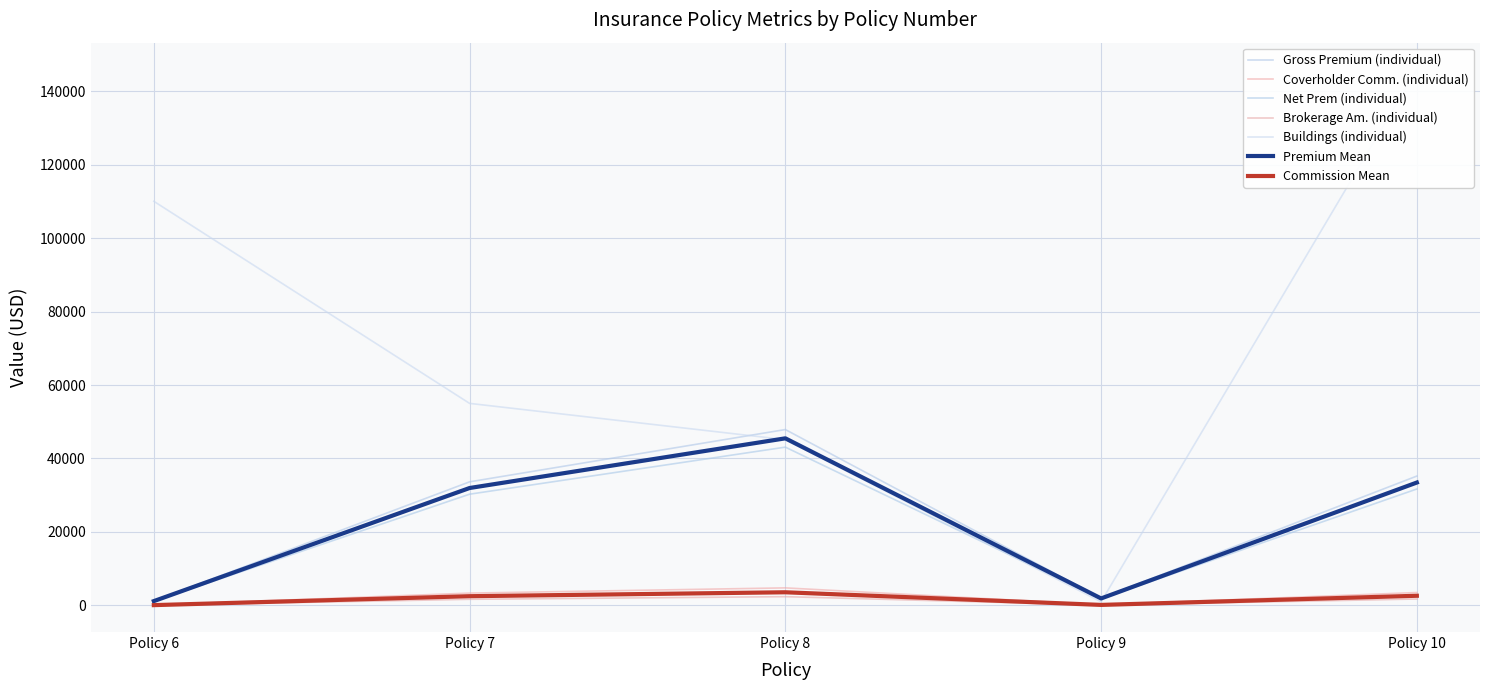

Is the value of Buildings at Policy 6 greater than the value of Gross Premium at Policy 6?

Yes